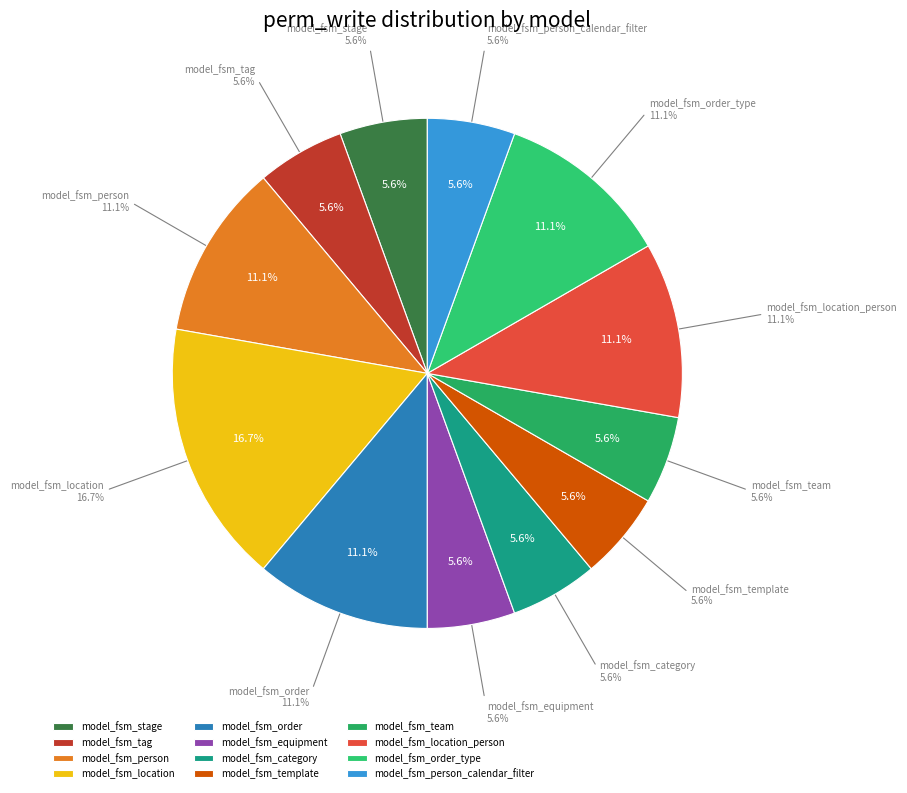

Rank the categories by value from lowest to highest.

model_fsm_stage, model_fsm_tag, model_fsm_equipment, model_fsm_category, model_fsm_template, model_fsm_team, model_fsm_person_calendar_filter, model_fsm_person, model_fsm_order, model_fsm_location_person, model_fsm_order_type, model_fsm_location